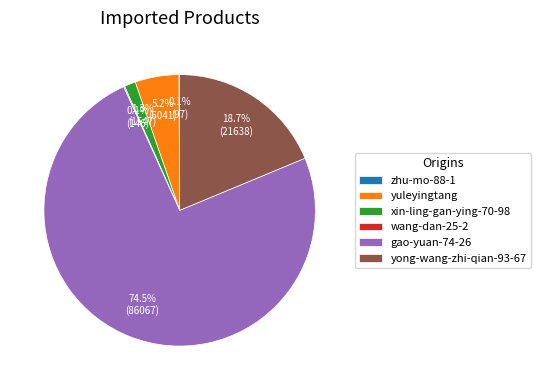

What is the largest slice in the pie chart?

gao-yuan-74-26